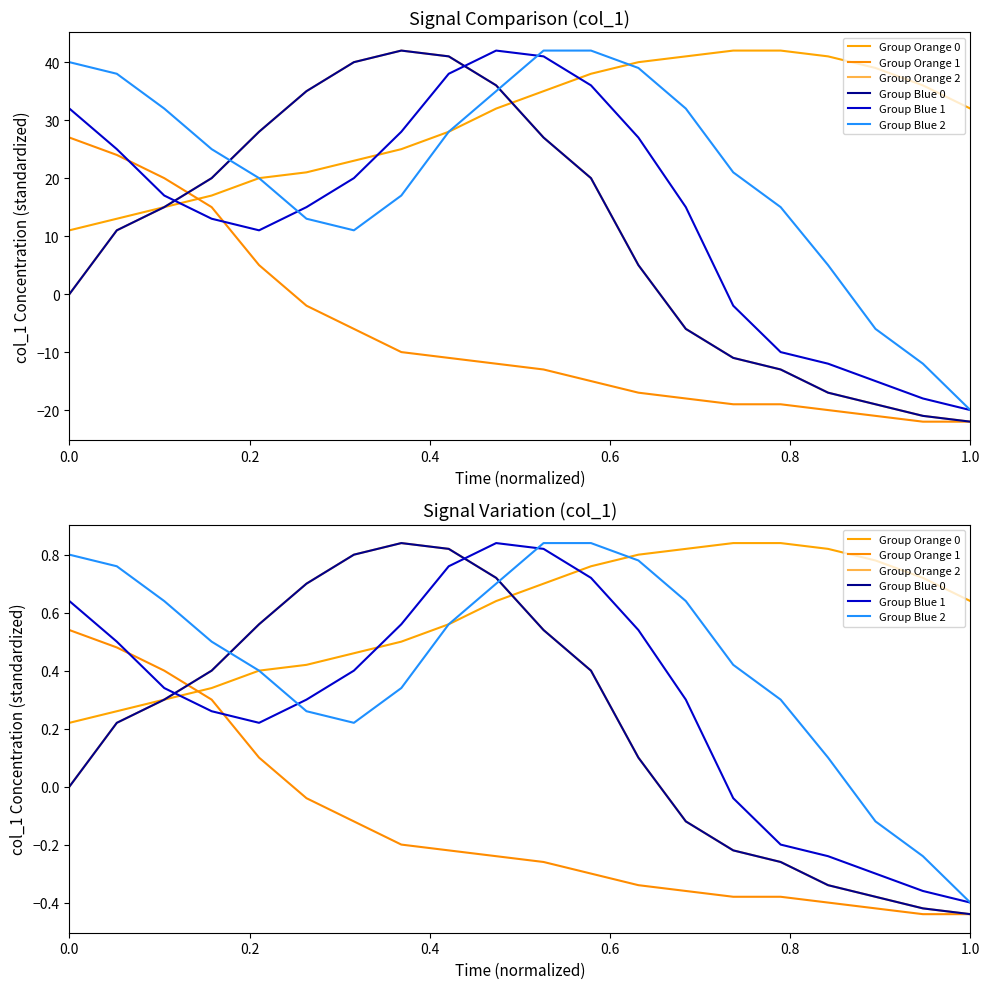

What is the maximum value shown in the chart?

0.8